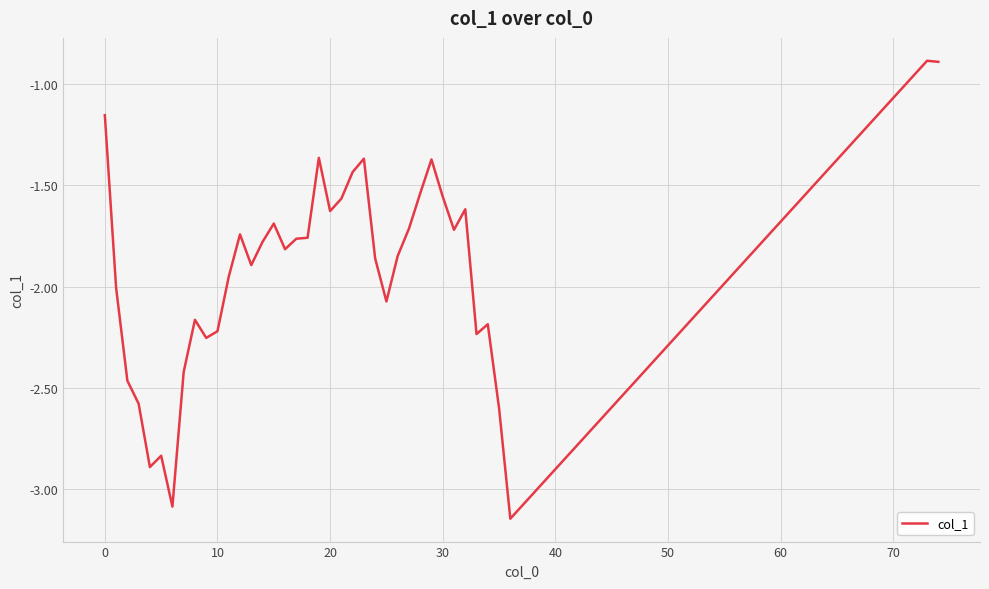

What is the difference between the maximum and minimum values?

2.3